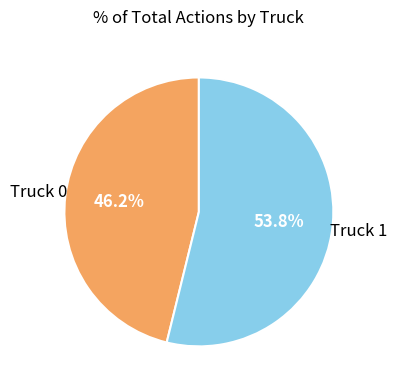

Is there any slice that represents more than half of the pie?

Yes